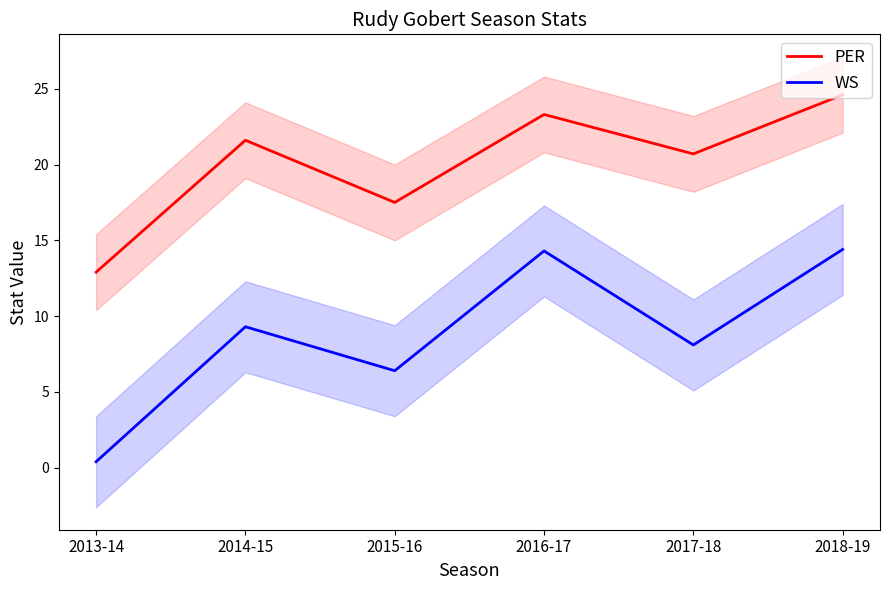

At which label is WS closest to 7?

2015-16